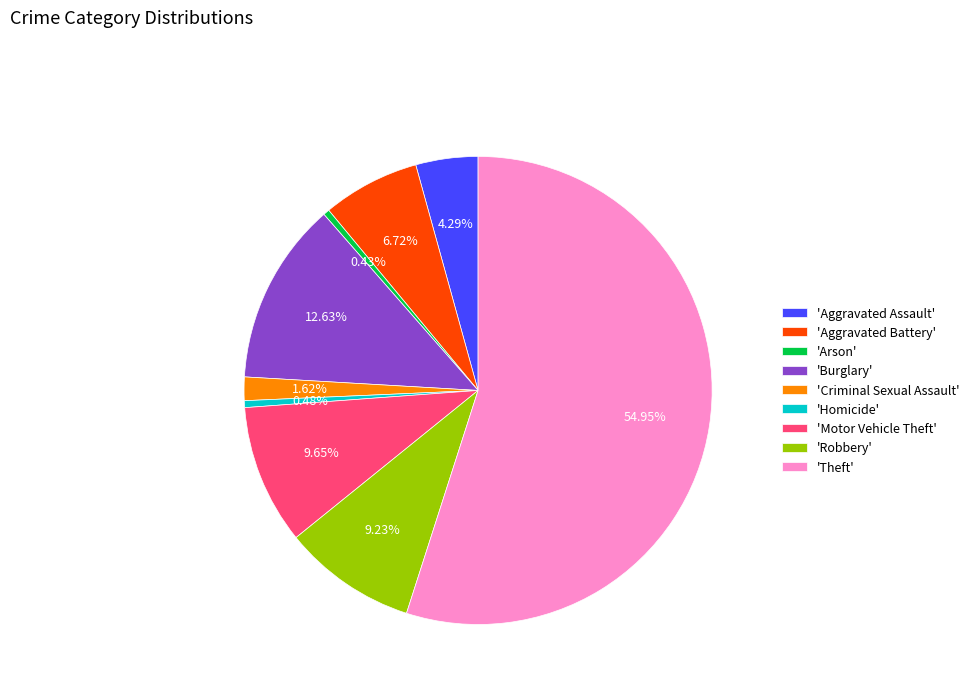

Is there a majority slice in this chart?

Yes